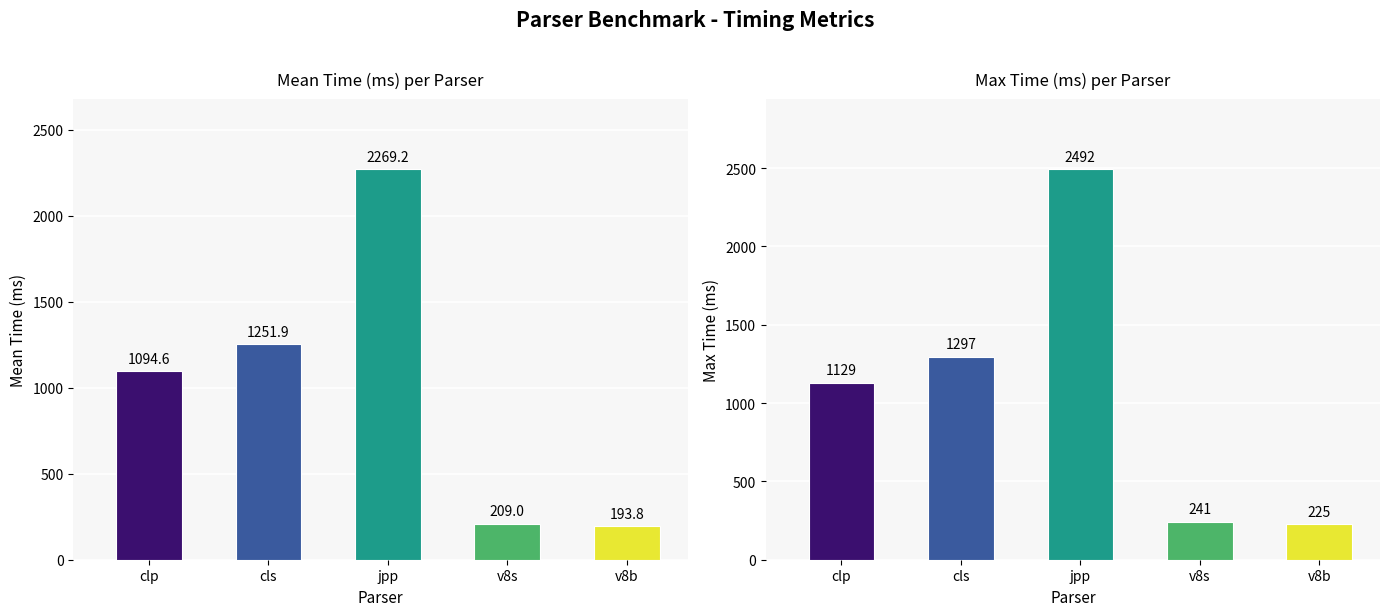

Which series has the largest range (max minus min)?

jpp